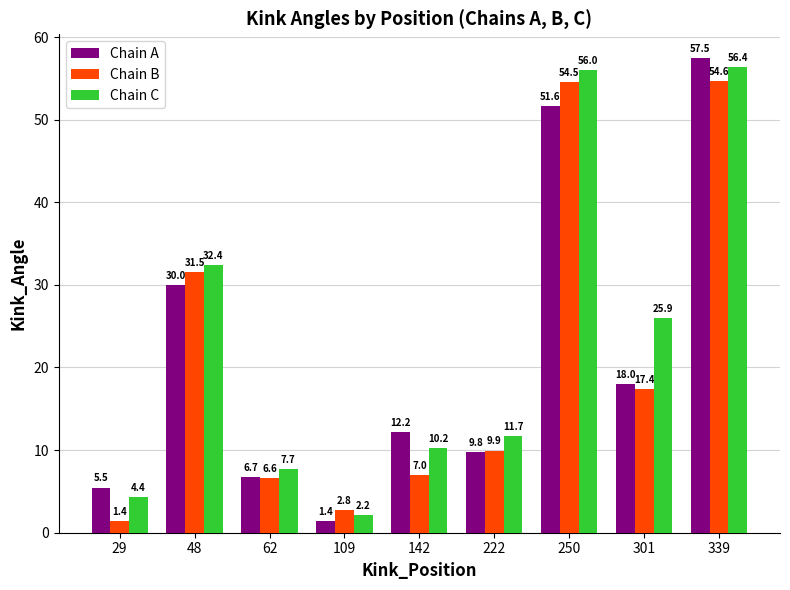

Rank the series at 48 from highest to lowest value.

Chain C, Chain B, Chain A